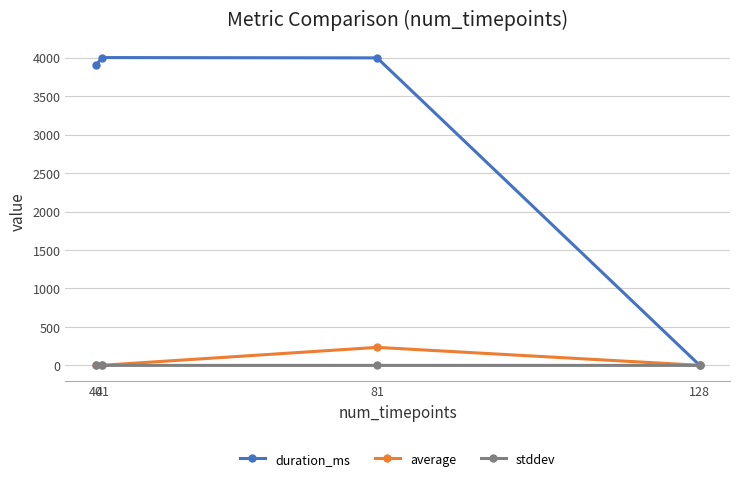

What is the difference between the maximum and minimum values in the average series?

233.2